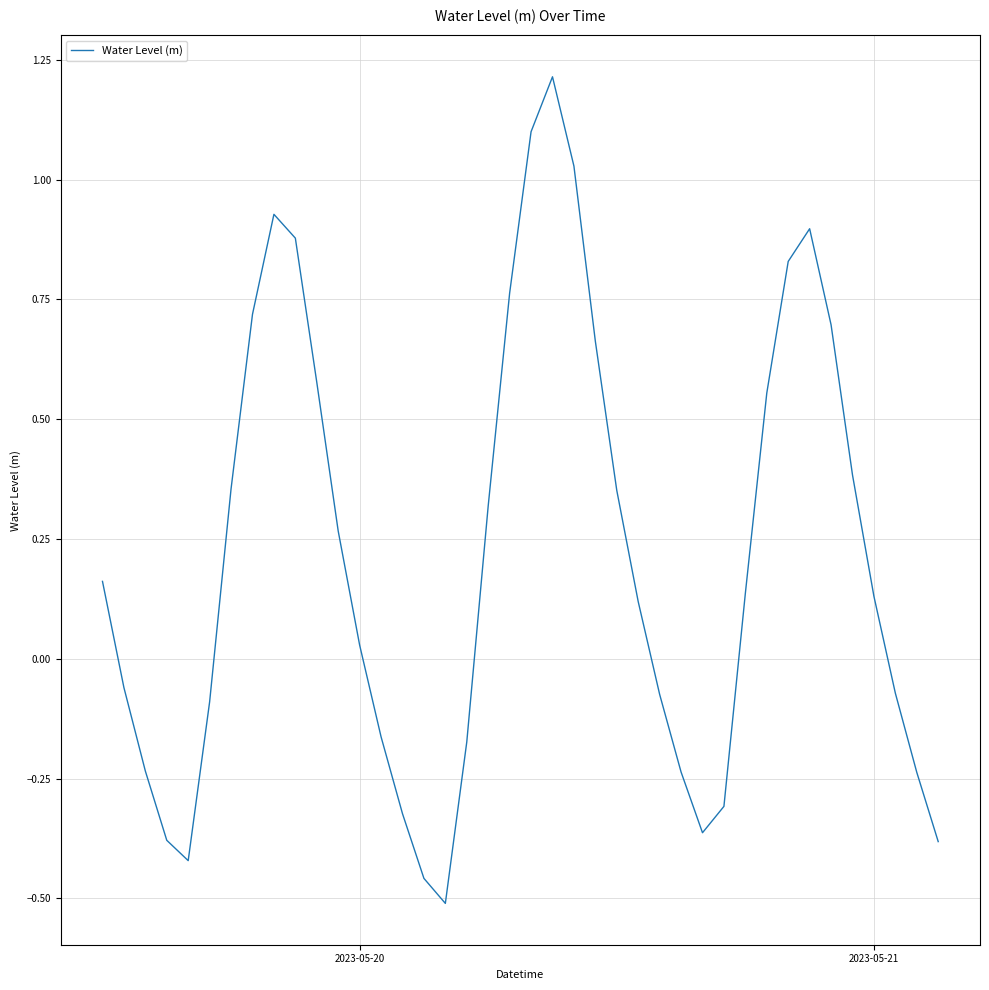

How many lines are shown in the chart?

1